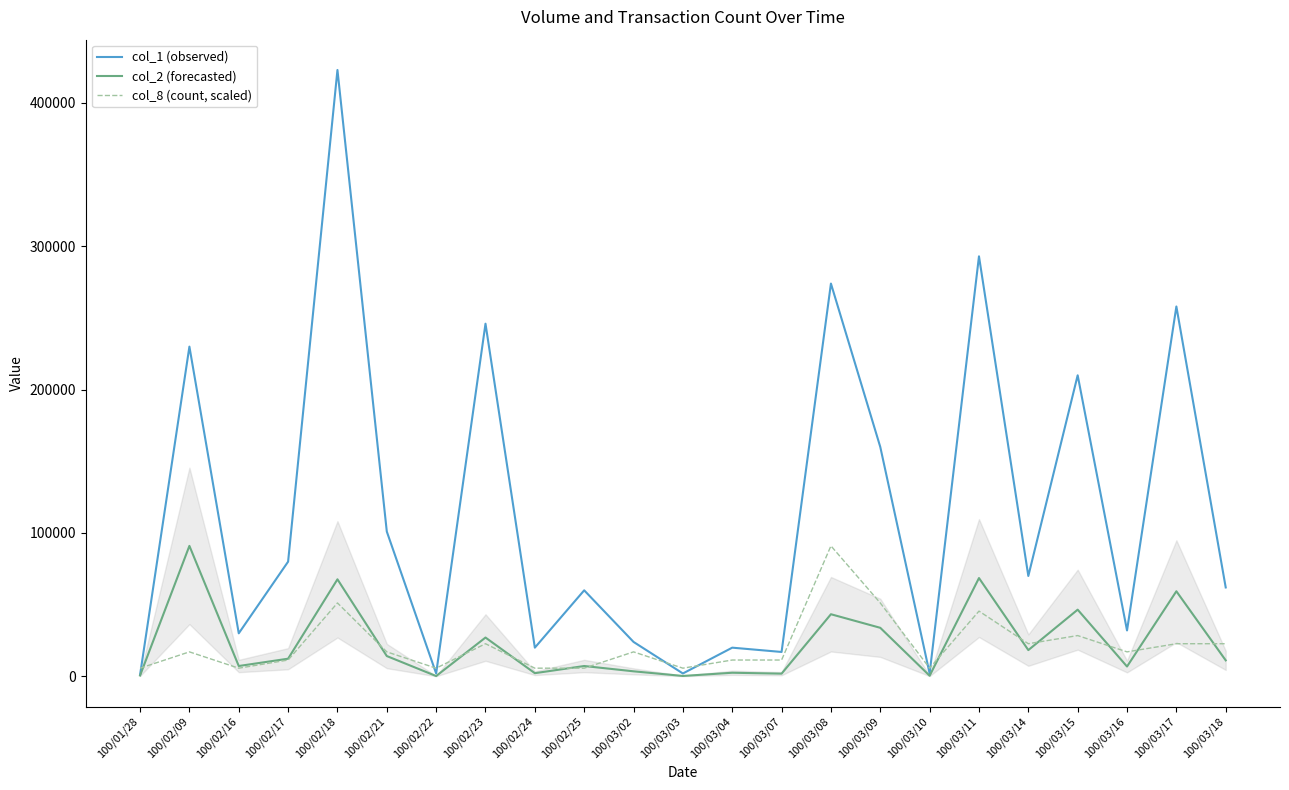

True or false: col_1 (observed) has more than 1 points higher than both neighbors.

True